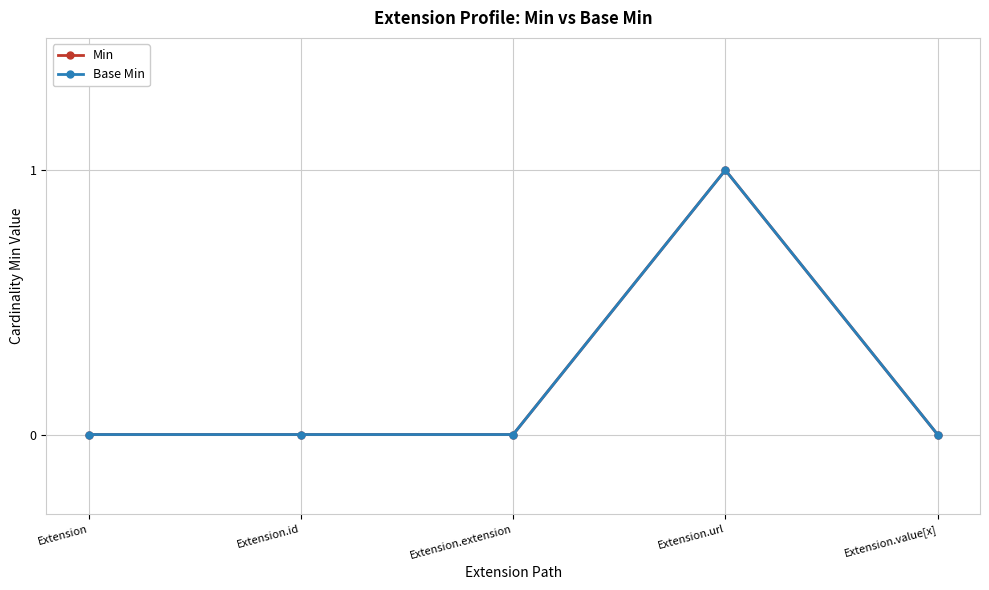

What is the difference between the maximum and minimum values in the Base Min series?

1